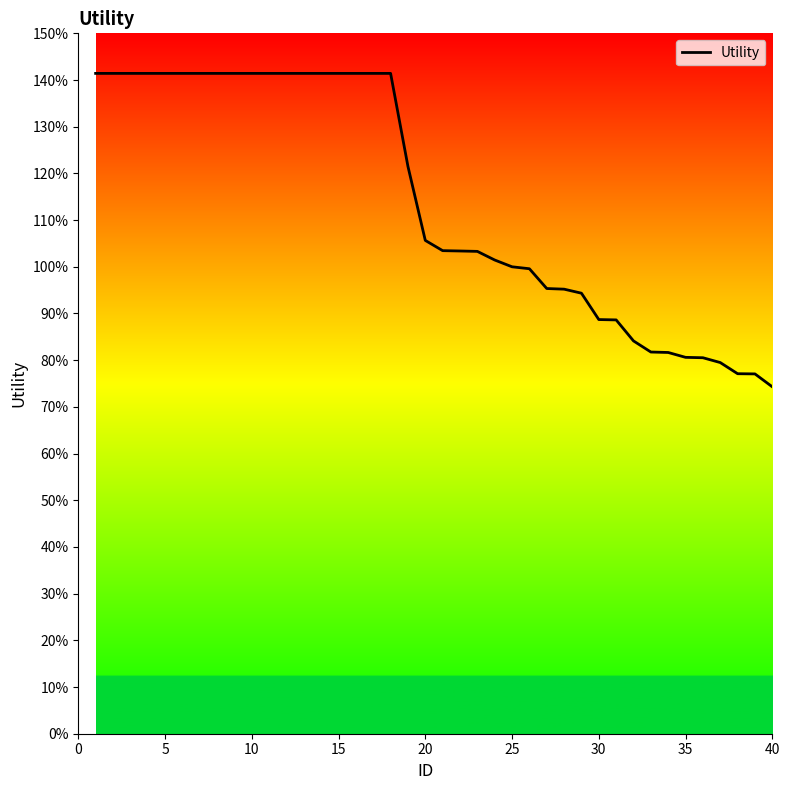

What is the value of the 18th point from the left?

1.4